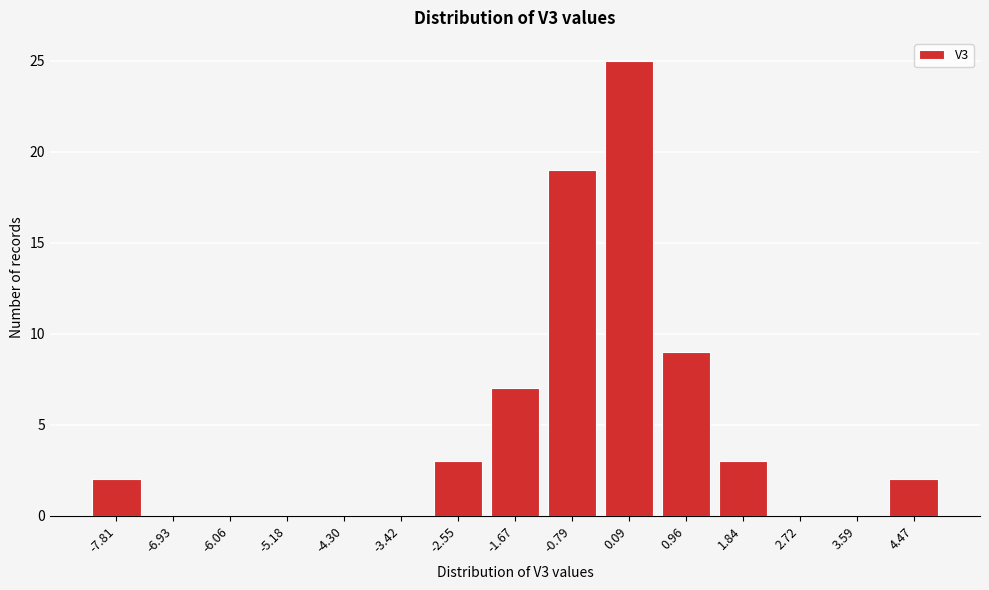

Reading left to right, transcribe all the data shown in this chart.

-7.81=2	-6.93=0	-6.06=0	-5.18=0	-4.30=0	-3.42=0	-2.55=3	-1.67=7	-0.79=19	0.09=25	0.96=9	1.84=3	2.72=0	3.59=0	4.47=2